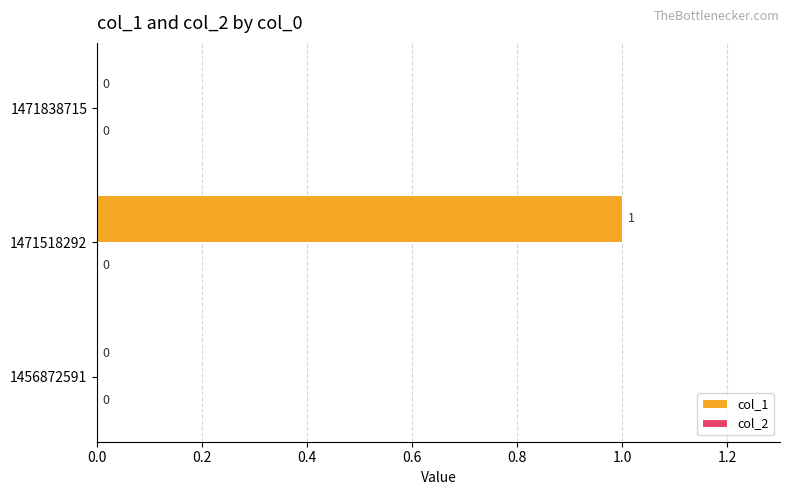

True or false: the data shows 1 at 1471518292.

True